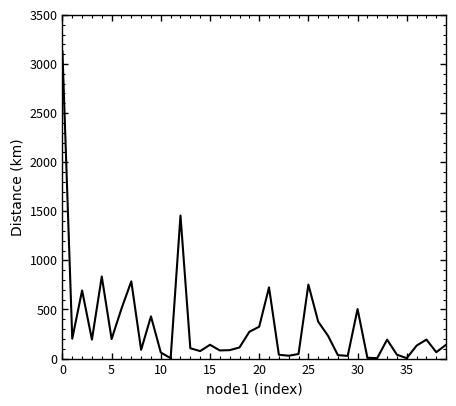

Count the number of values greater than 140.

21